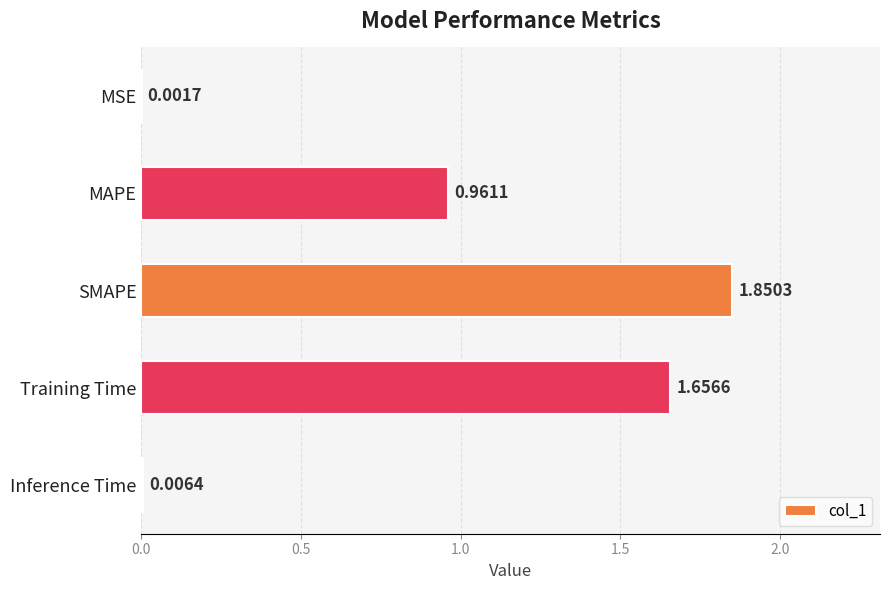

At which label is the value closest to 0?

MSE